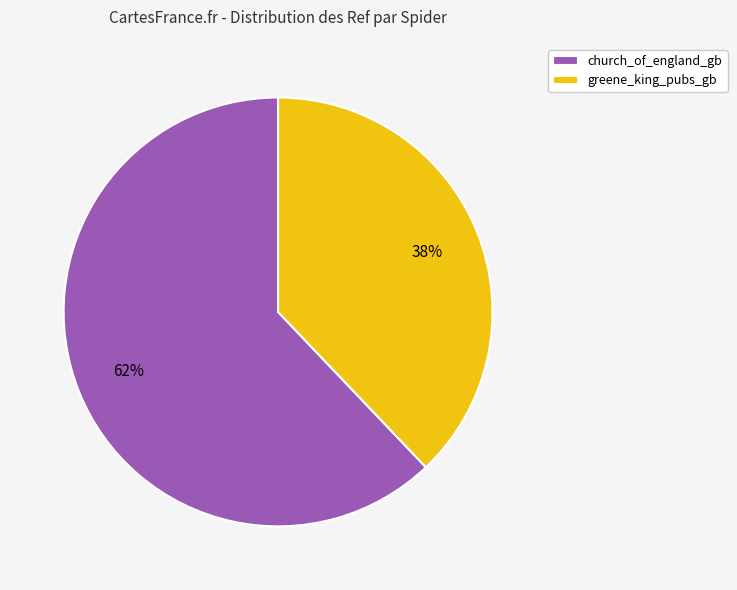

What percentage is the greene_king_pubs_gb slice, to the nearest percent?

38%